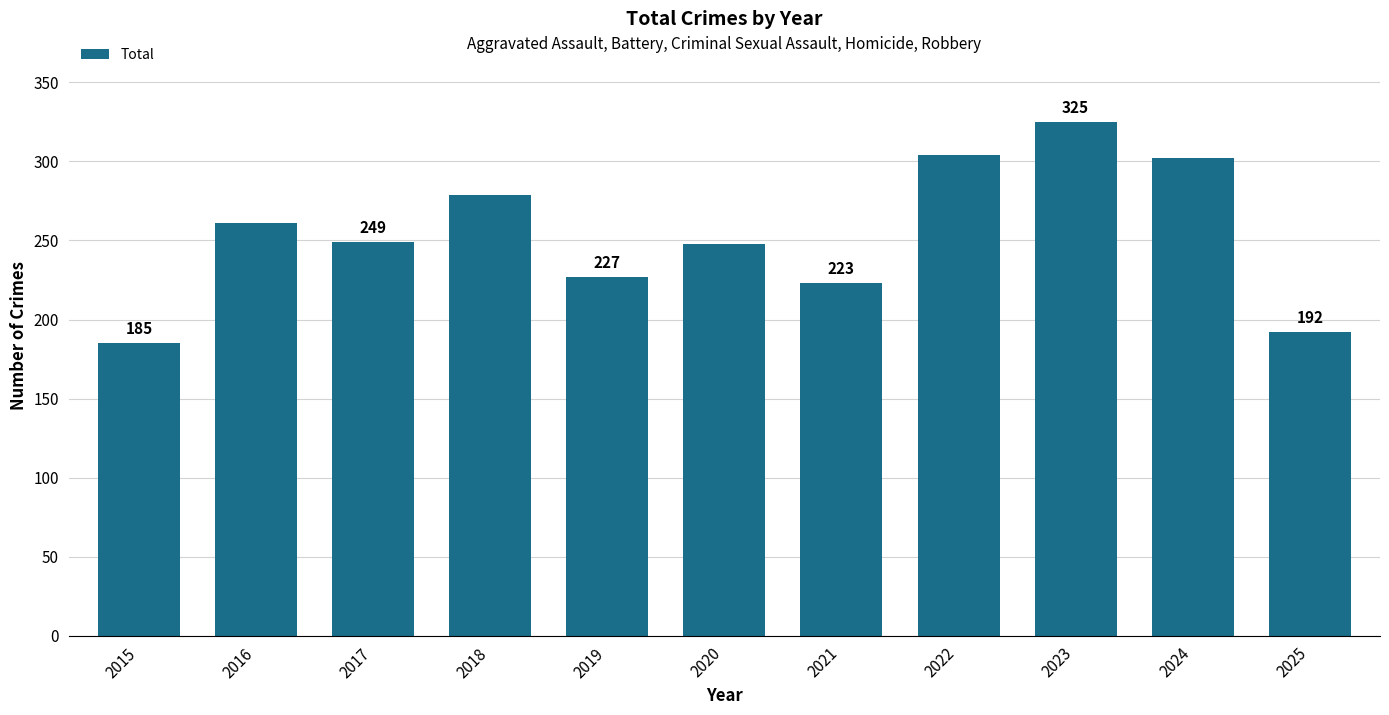

What is the sum of all values?

2795